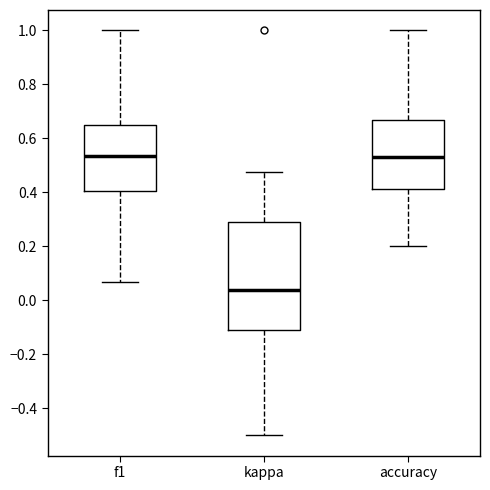

Which box is the tallest, from its lower edge to its upper edge?

kappa